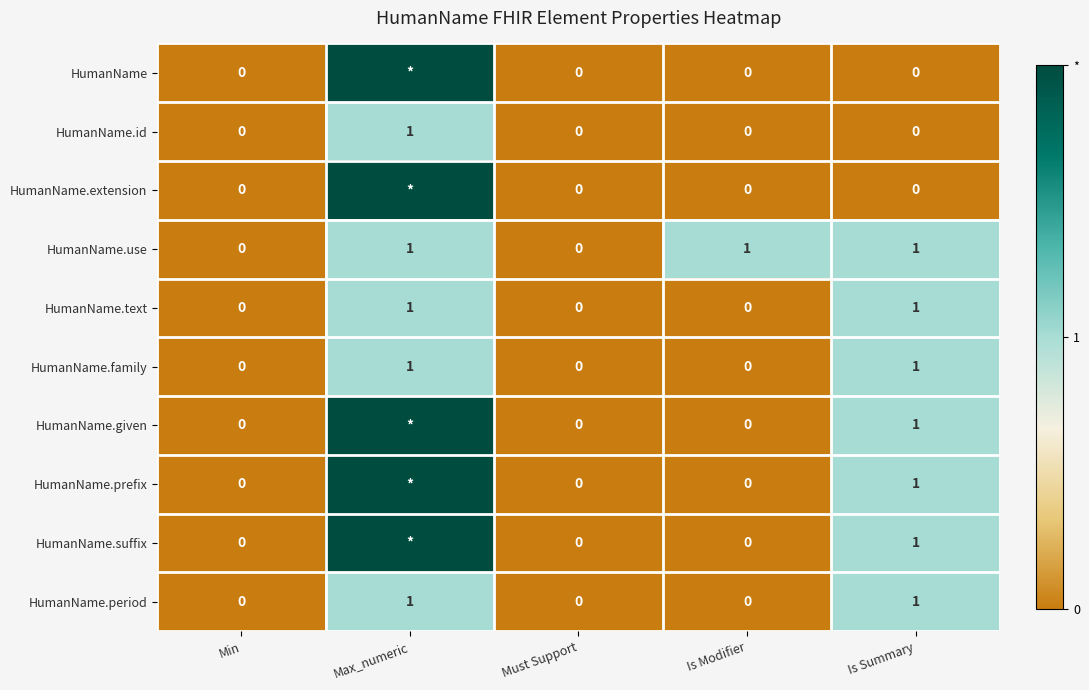

Which category has the highest value in the HumanName.id series?

Max_numeric